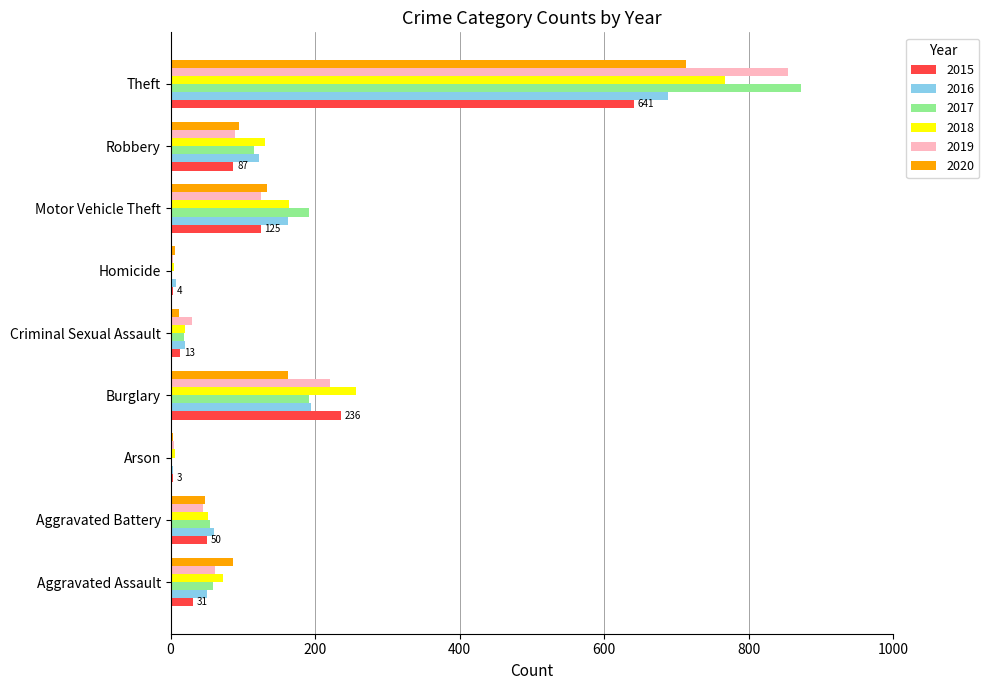

At which category is the sum across all series the highest?

Theft